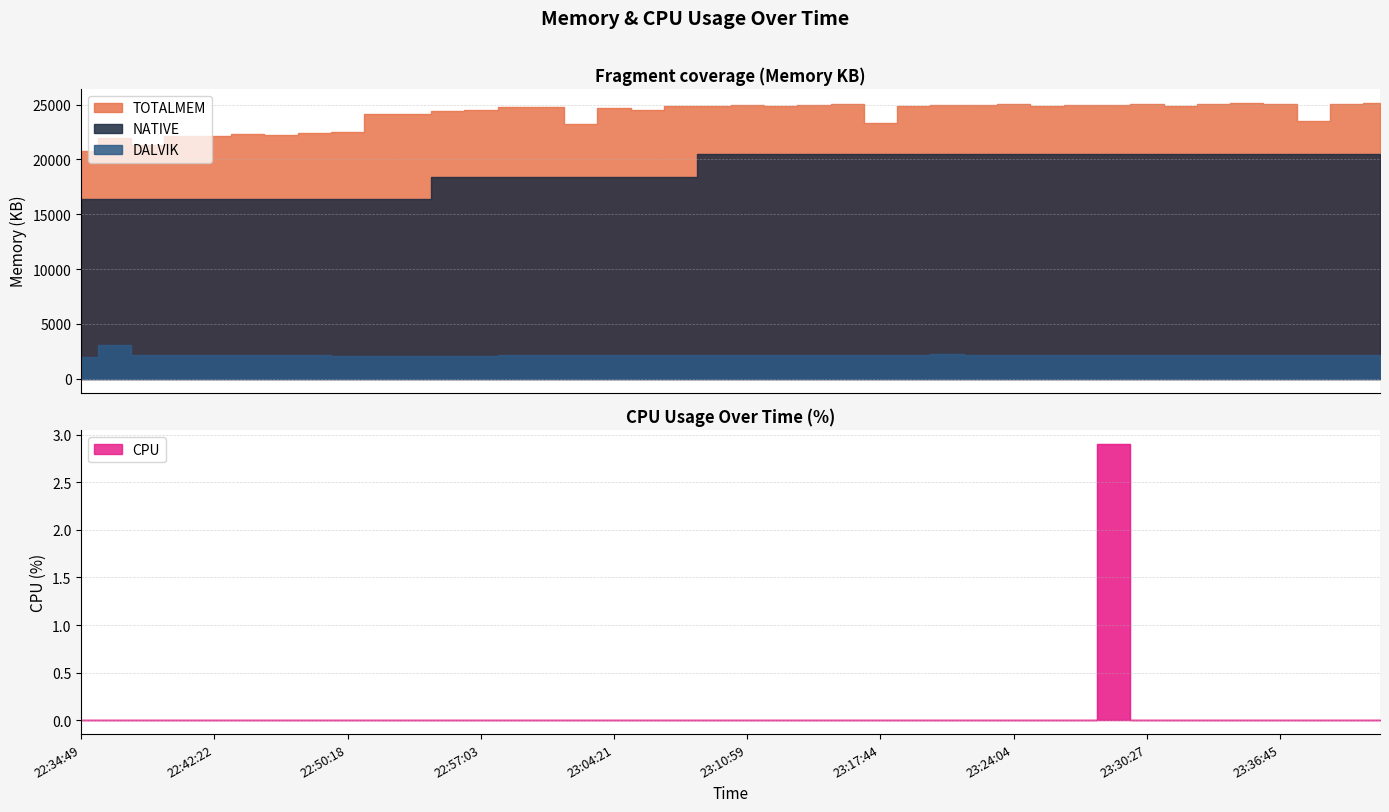

How many distinct data groups are displayed?

4